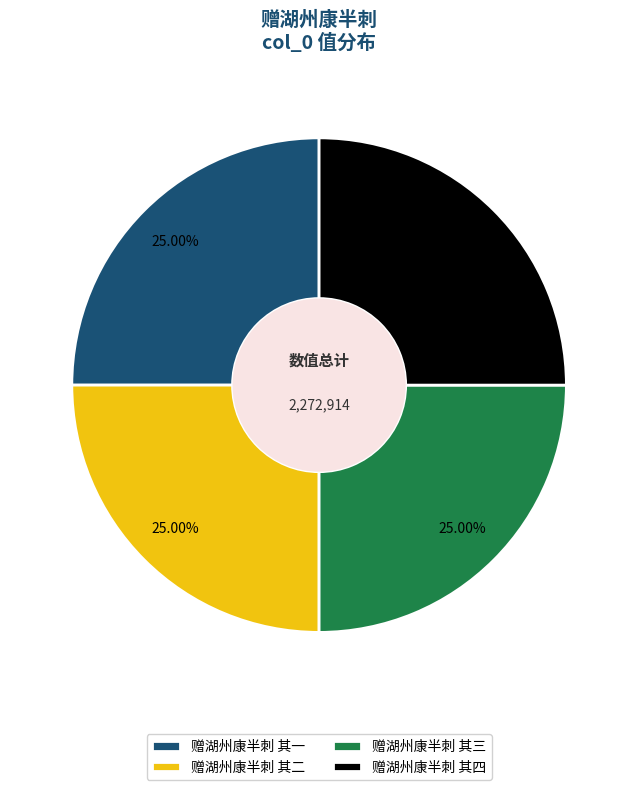

To the nearest percent, what is the average slice percentage?

25%